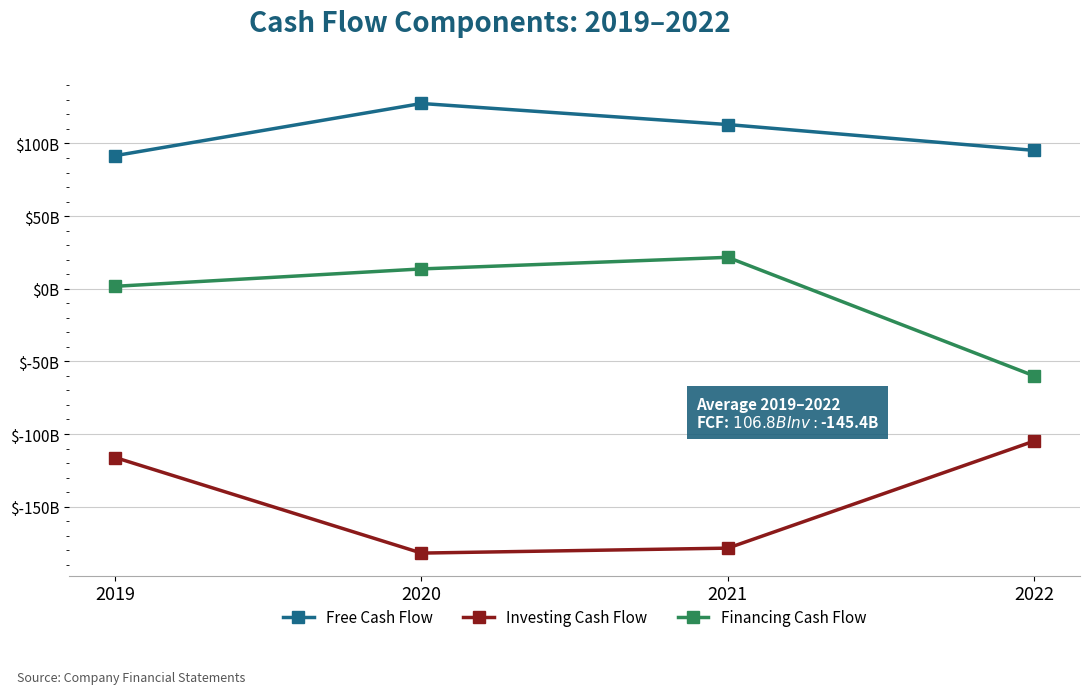

Between 2020 and 2021, which is larger?

2020